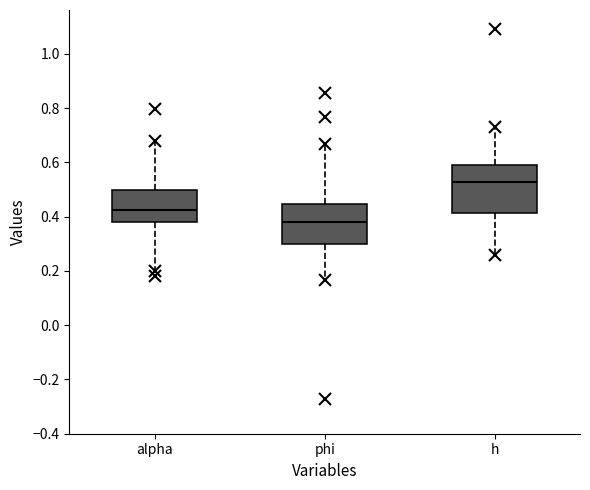

Reading left to right, transcribe this box plot: for each box, give where its median line is, the range the box spans, and where its two whiskers end, as read against the y-axis. The values are not printed on the chart, so give them approximately, as read against the axis.

alpha: median 0.42, box 0.38 to 0.50, whiskers 0.20 to 0.68
phi: median 0.38, box 0.30 to 0.44, whiskers 0.16 to 0.66
h: median 0.52, box 0.42 to 0.60, whiskers 0.26 to 0.74